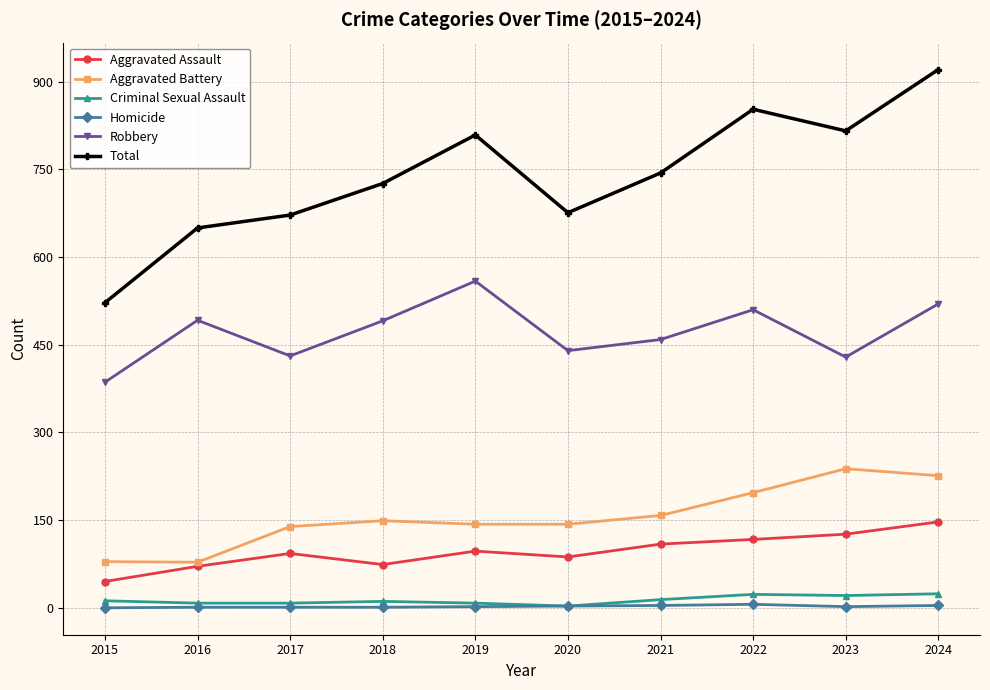

Which category has the lowest value in the Total series?

2015